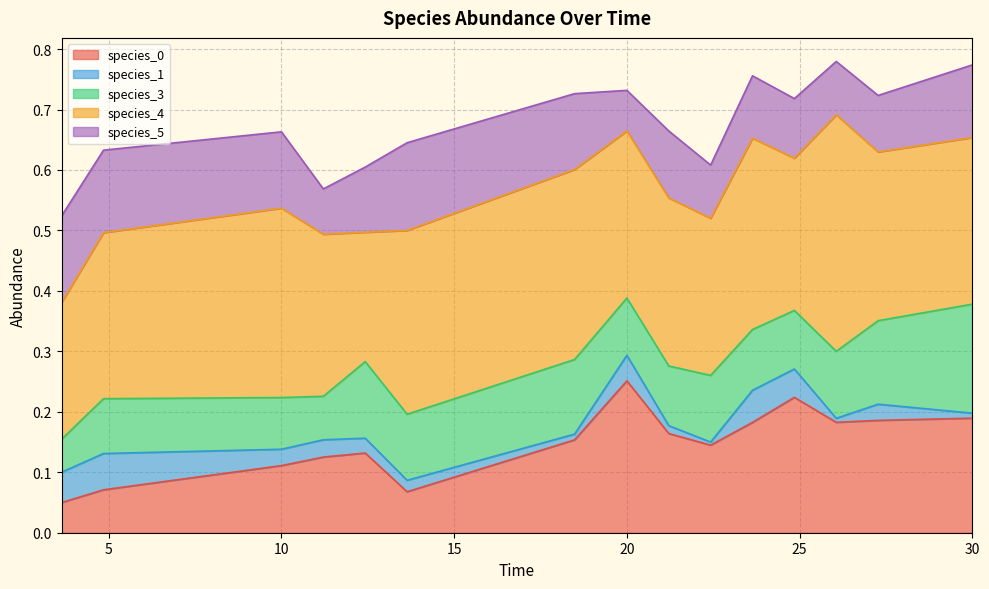

Is it true that species_1 equals 0.1 at 8?

False